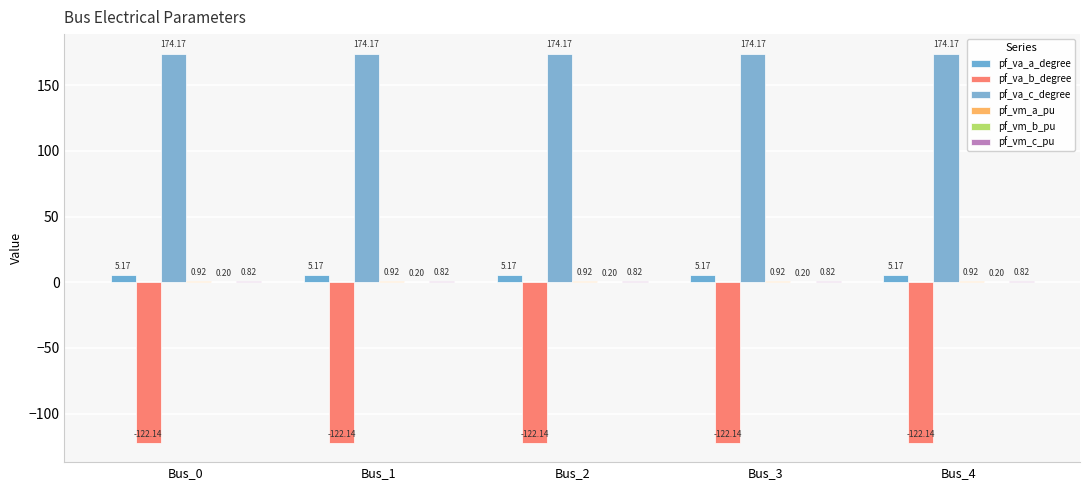

How many groups of bars are there?

5